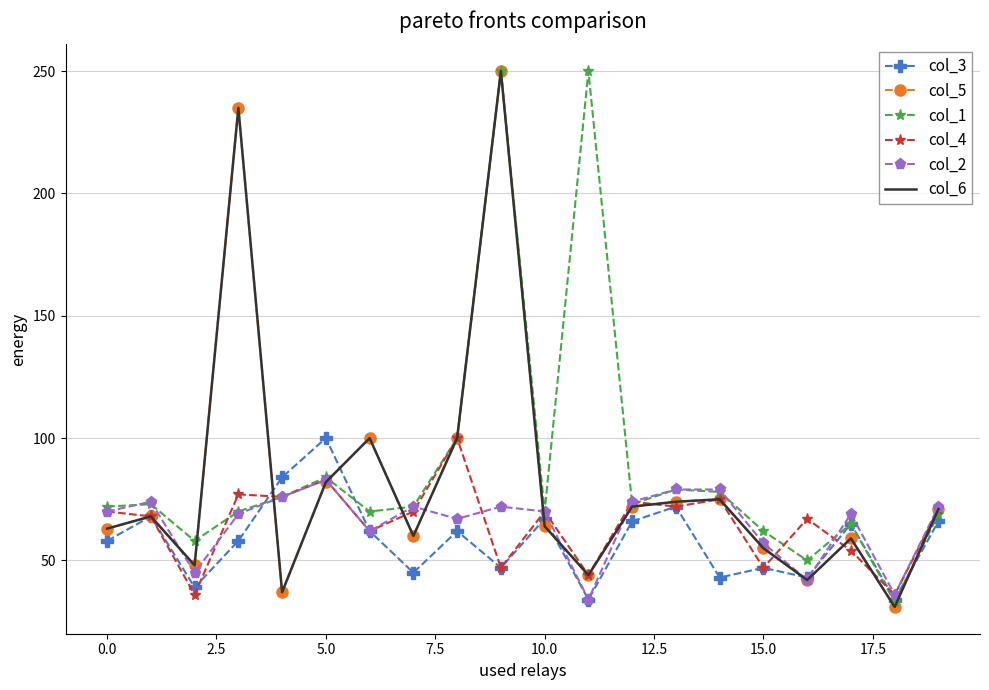

What is the minimum value shown in the chart?

31